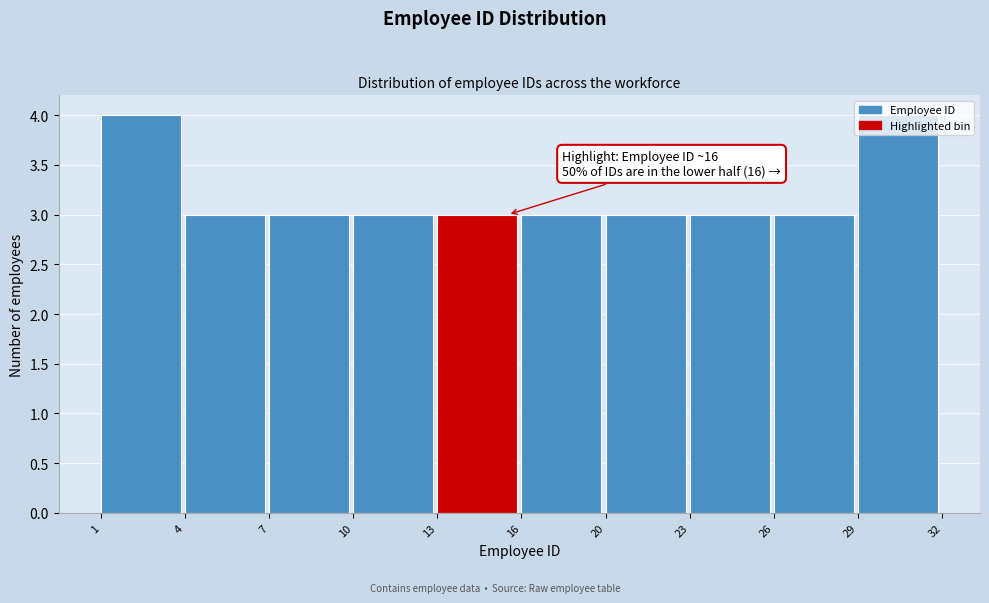

What is the value of the 7th bar from the left?

3